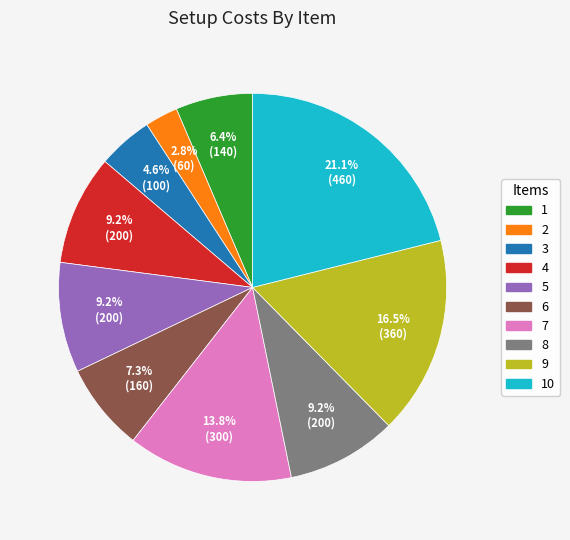

Is there a majority slice in this chart?

No